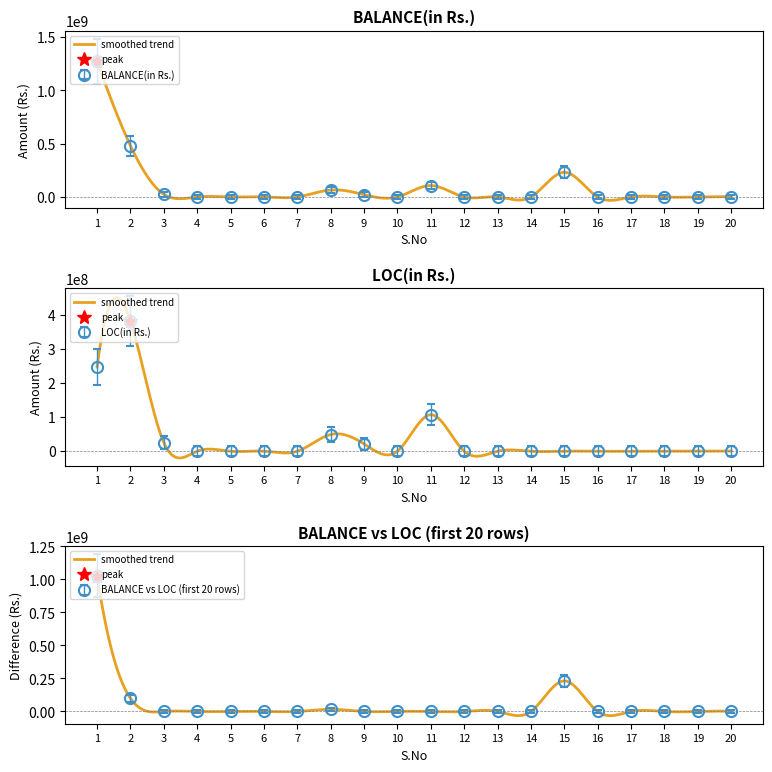

Is this an area chart (filled region under the line)?

No